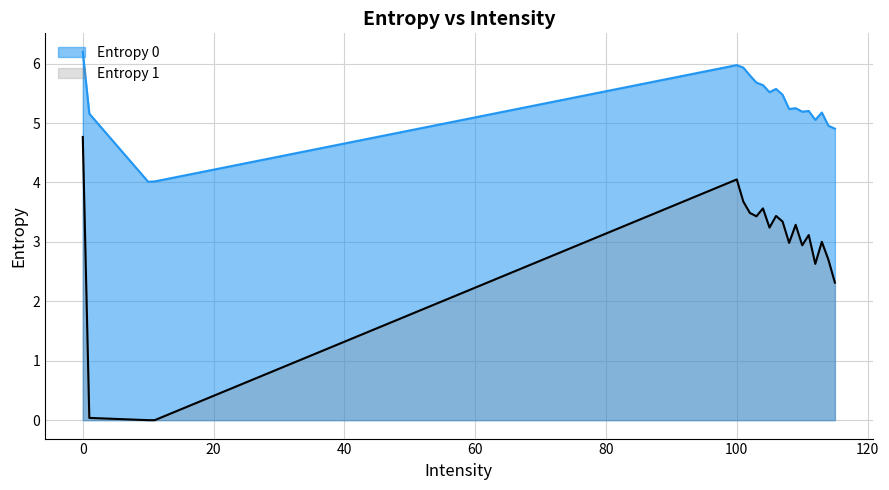

Which series has the largest range (max minus min)?

Entropy 1